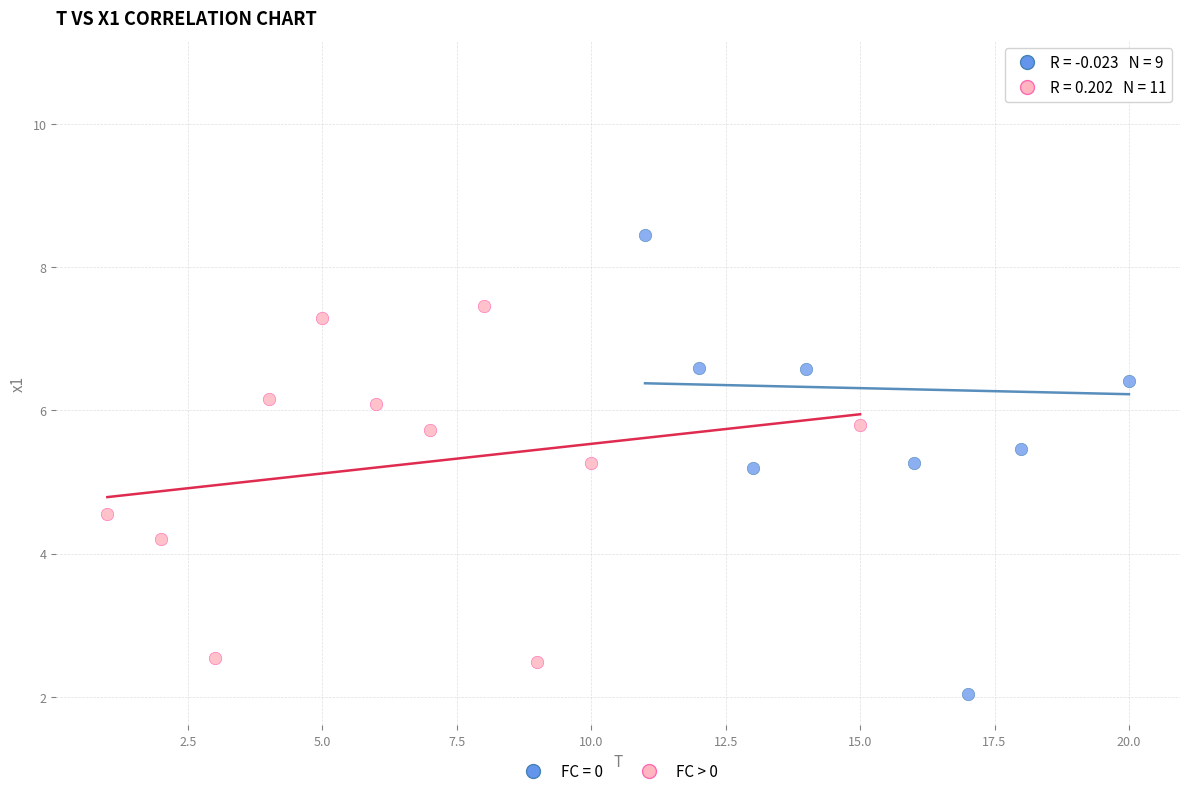

Which series reaches the maximum Y coordinate?

FC = 0